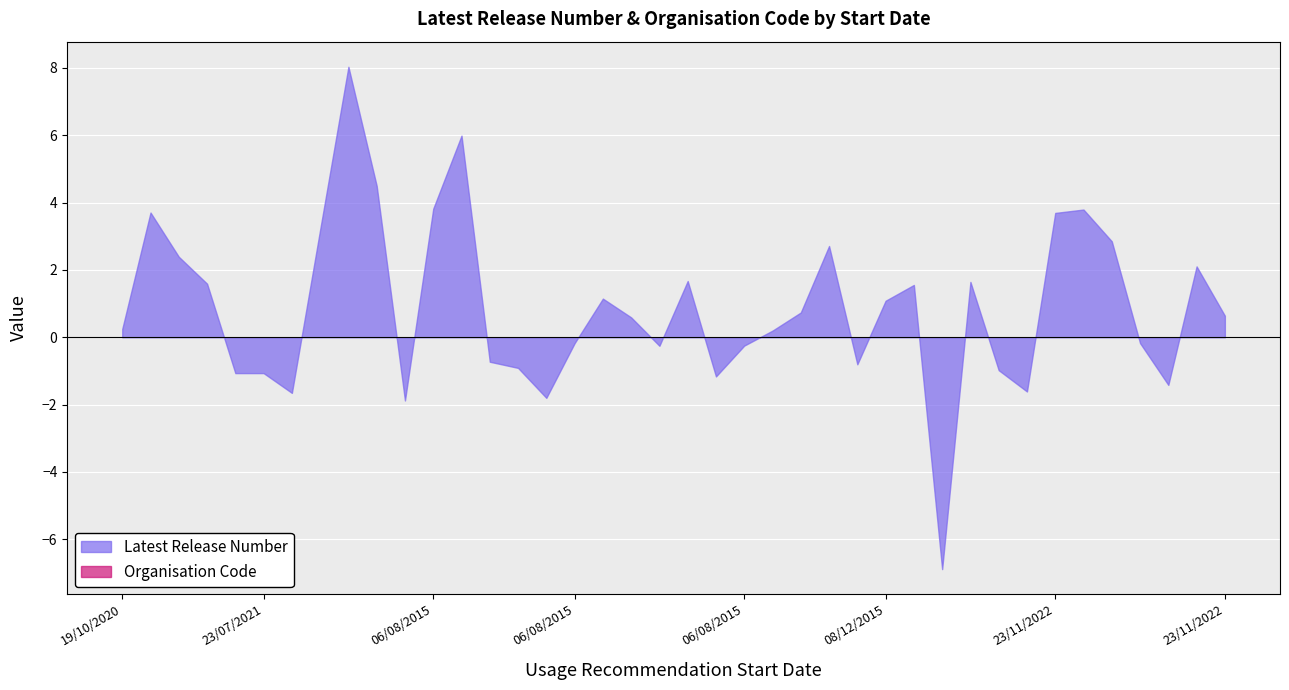

True or false: Organisation Code has more than 1 interior local peaks.

False